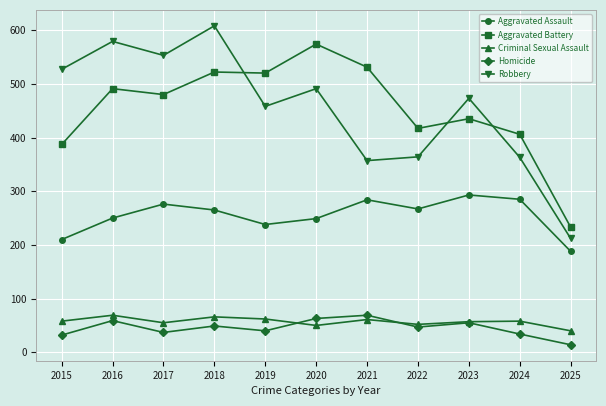

At which category is the sum across all series the highest?

2018